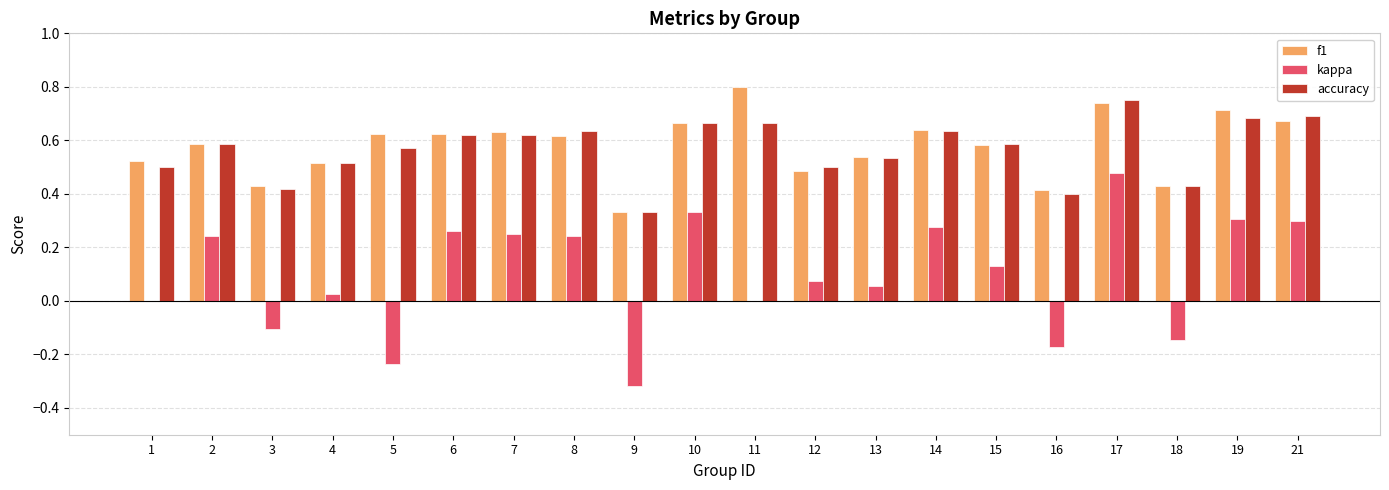

Which series changed the most between 11 and 16?

f1